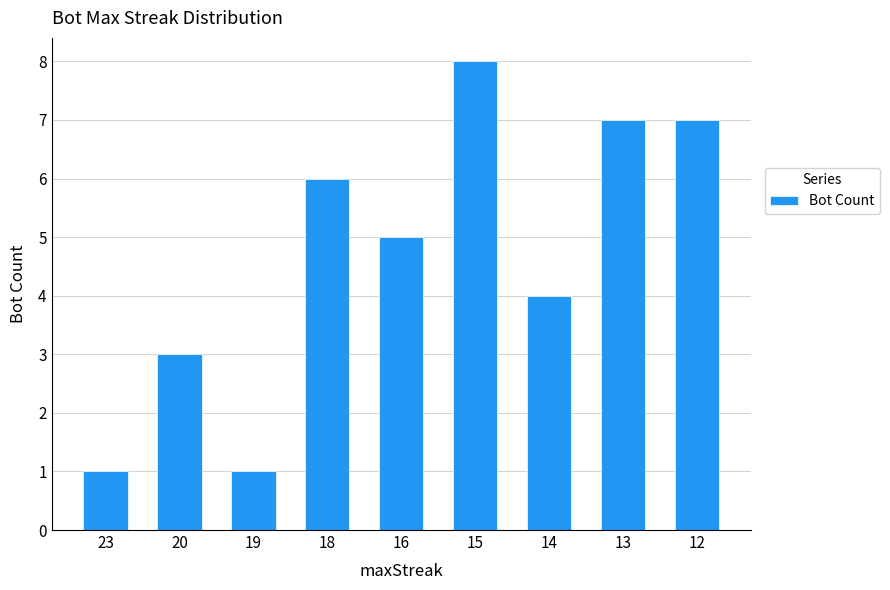

Read the value at 20.

3